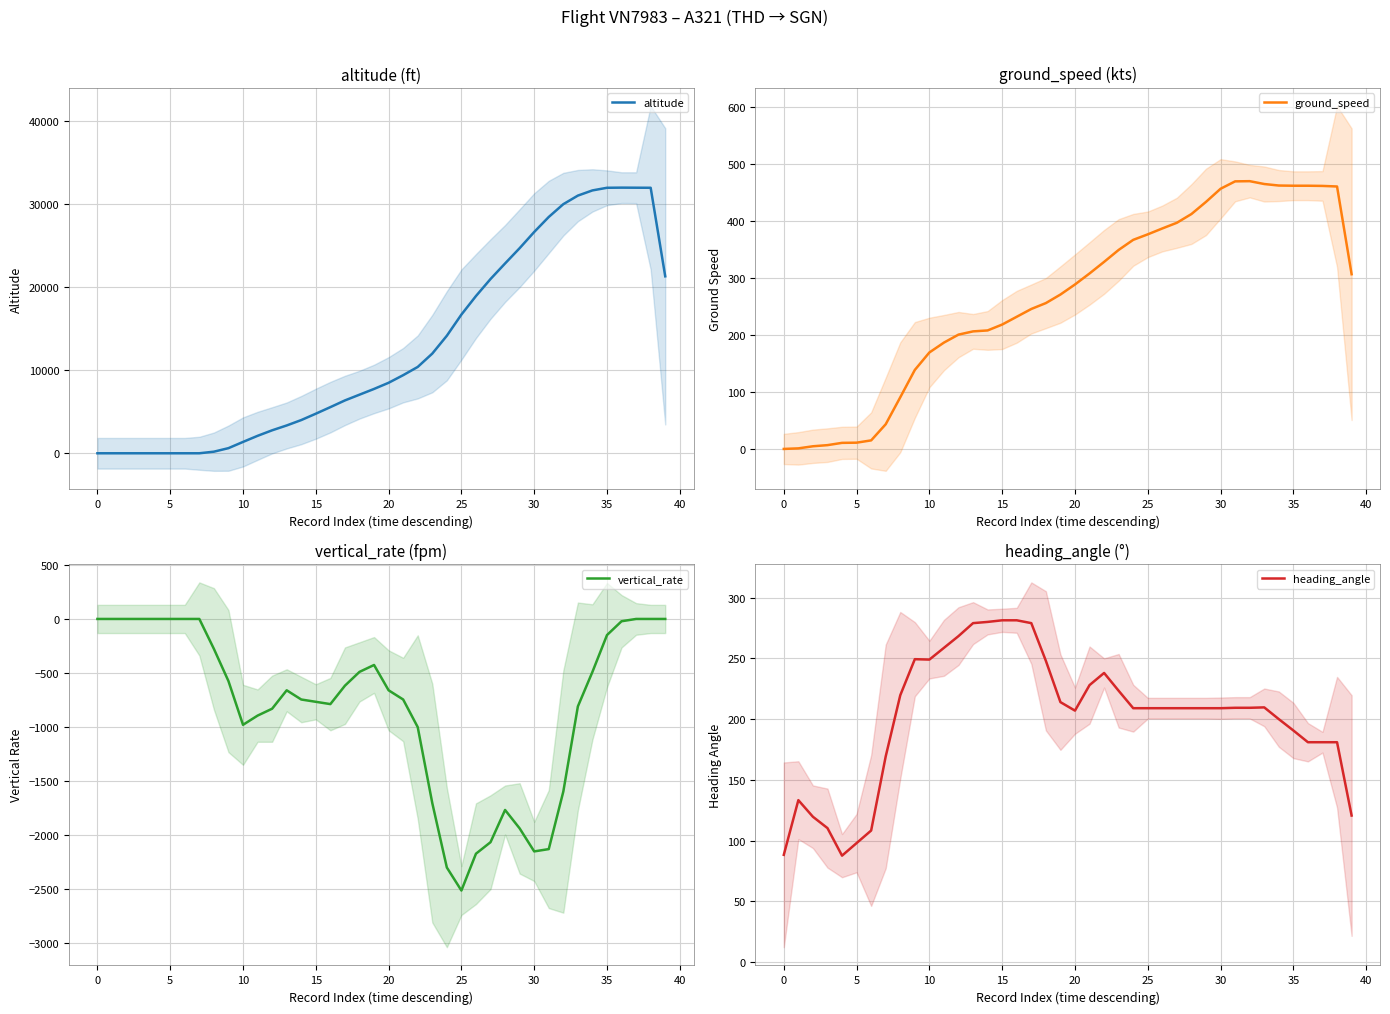

Which series has the largest range (max minus min)?

altitude